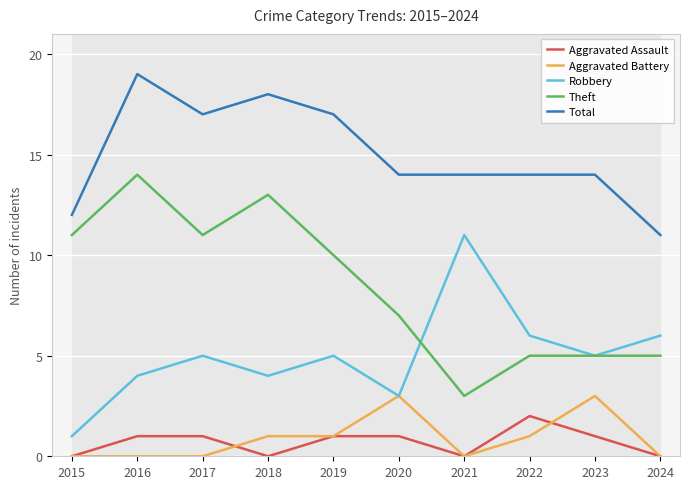

What is the sum of the Theft values at 2022 and 2015?

16